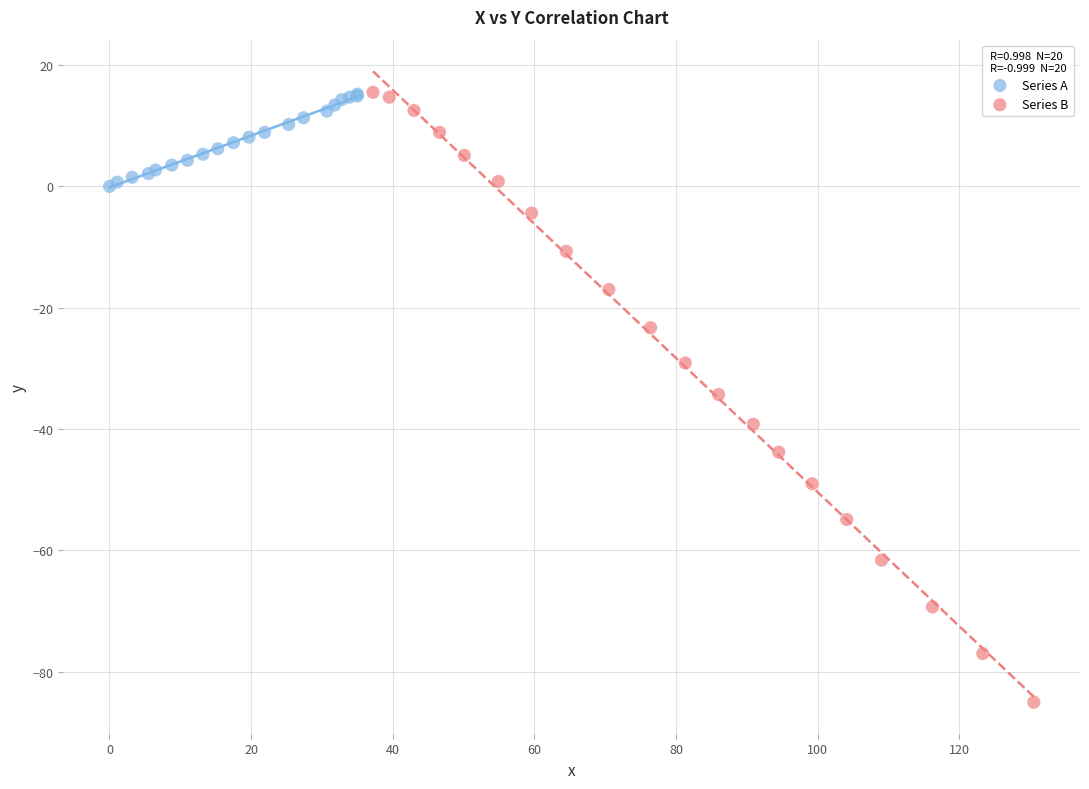

Which series reaches the minimum Y coordinate?

Series B